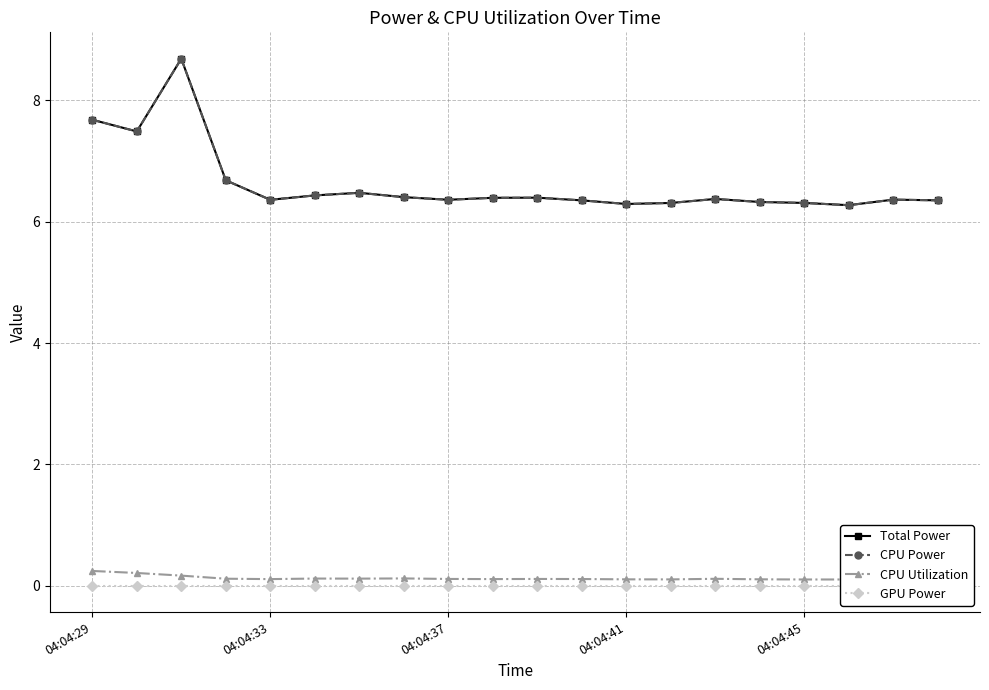

True or false: GPU Power and Total Power intersect in this chart.

False